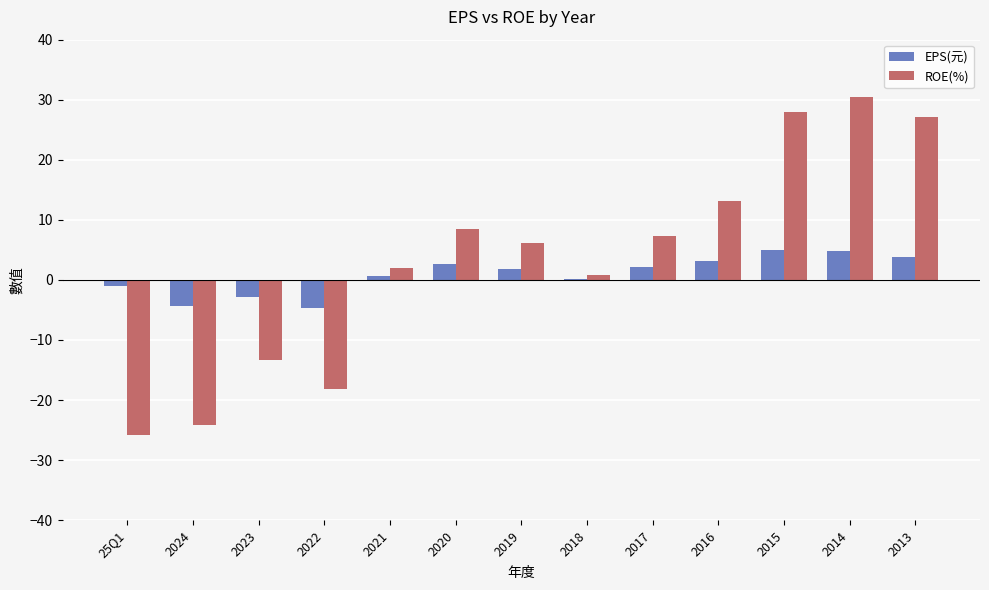

Which series changed the most between 2021 and 2013?

ROE(%)